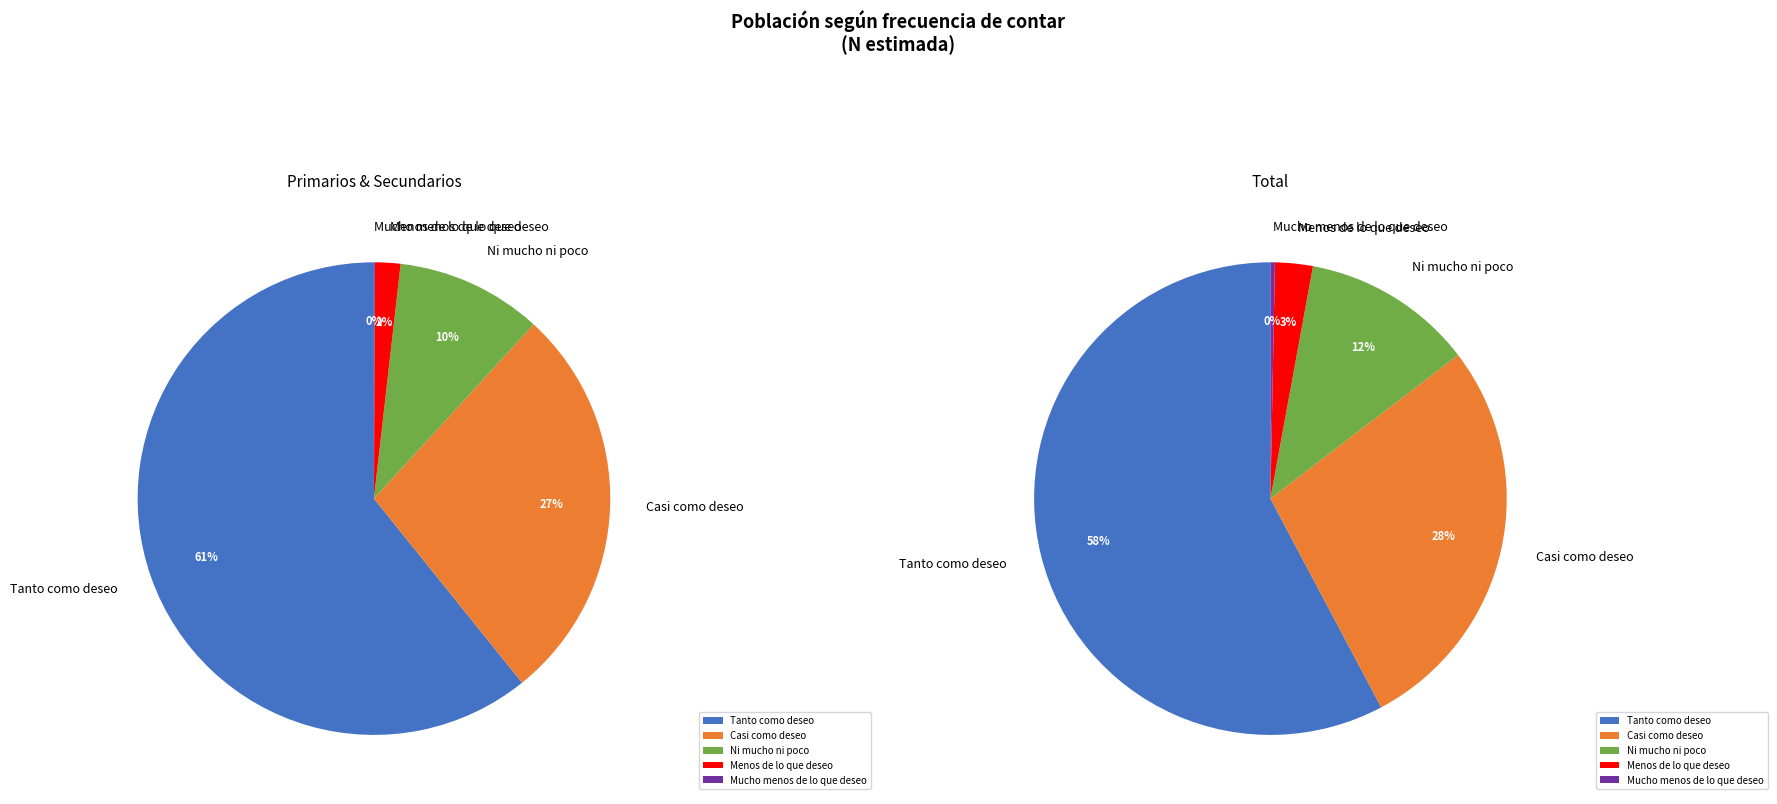

Is there a majority slice in this chart?

Yes